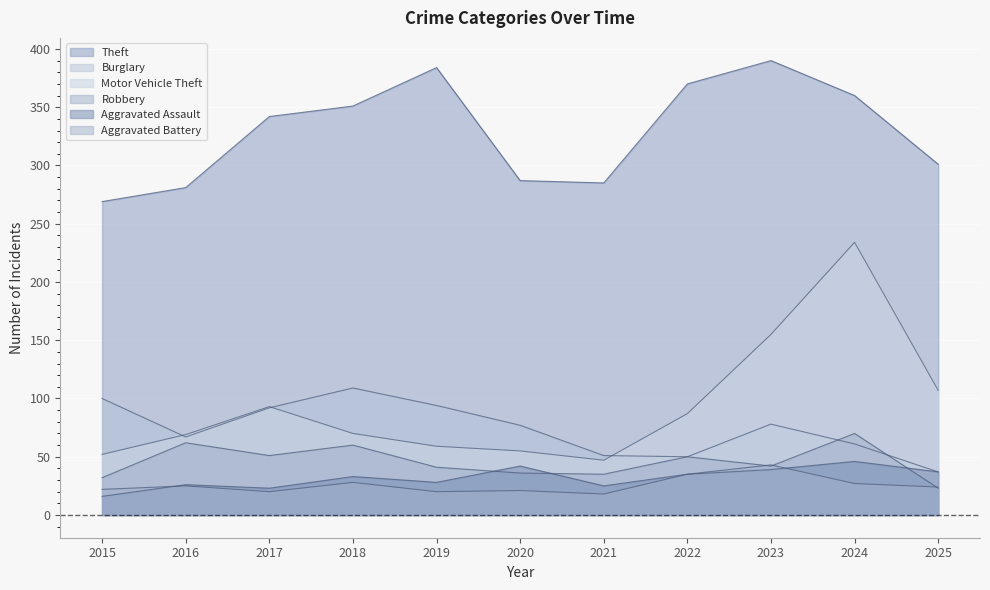

The value of Theft at 2015 is 269. True or false?

True